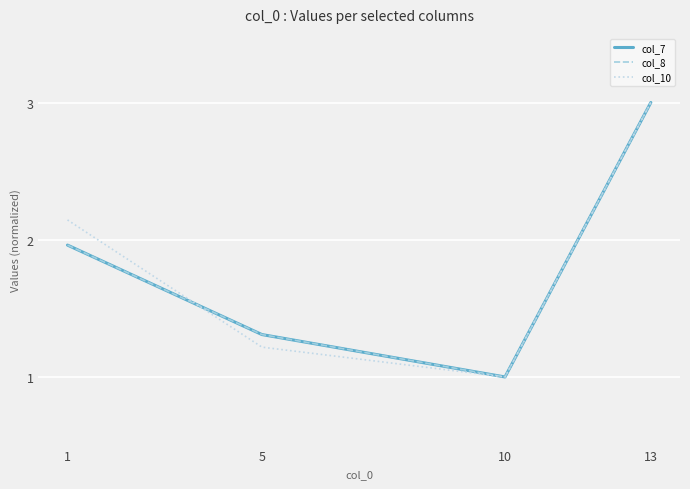

The col_10 series shows 1.2 at 5. True or false?

True